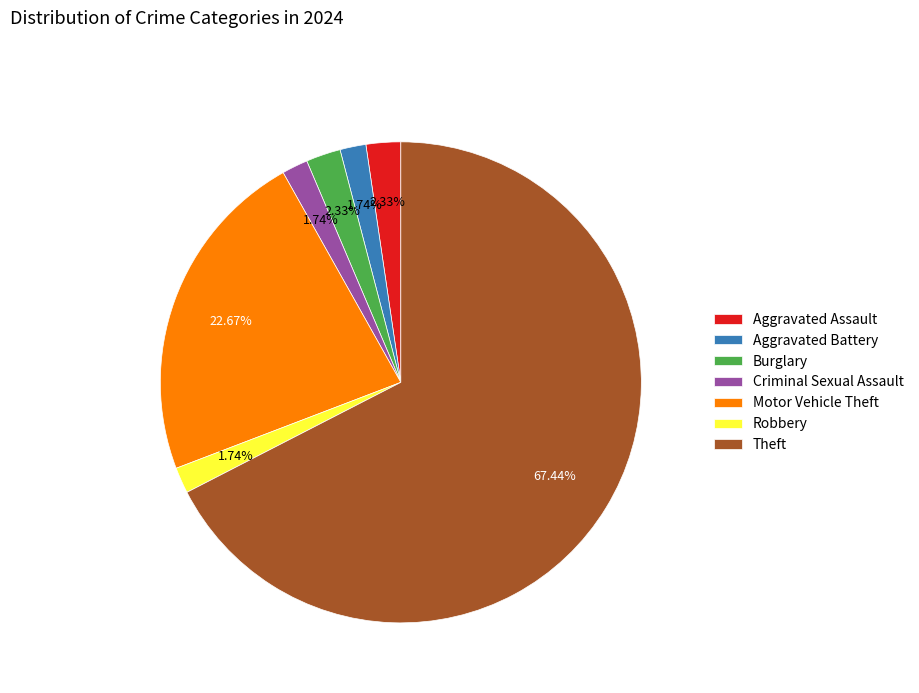

How many segments does this pie chart have?

7